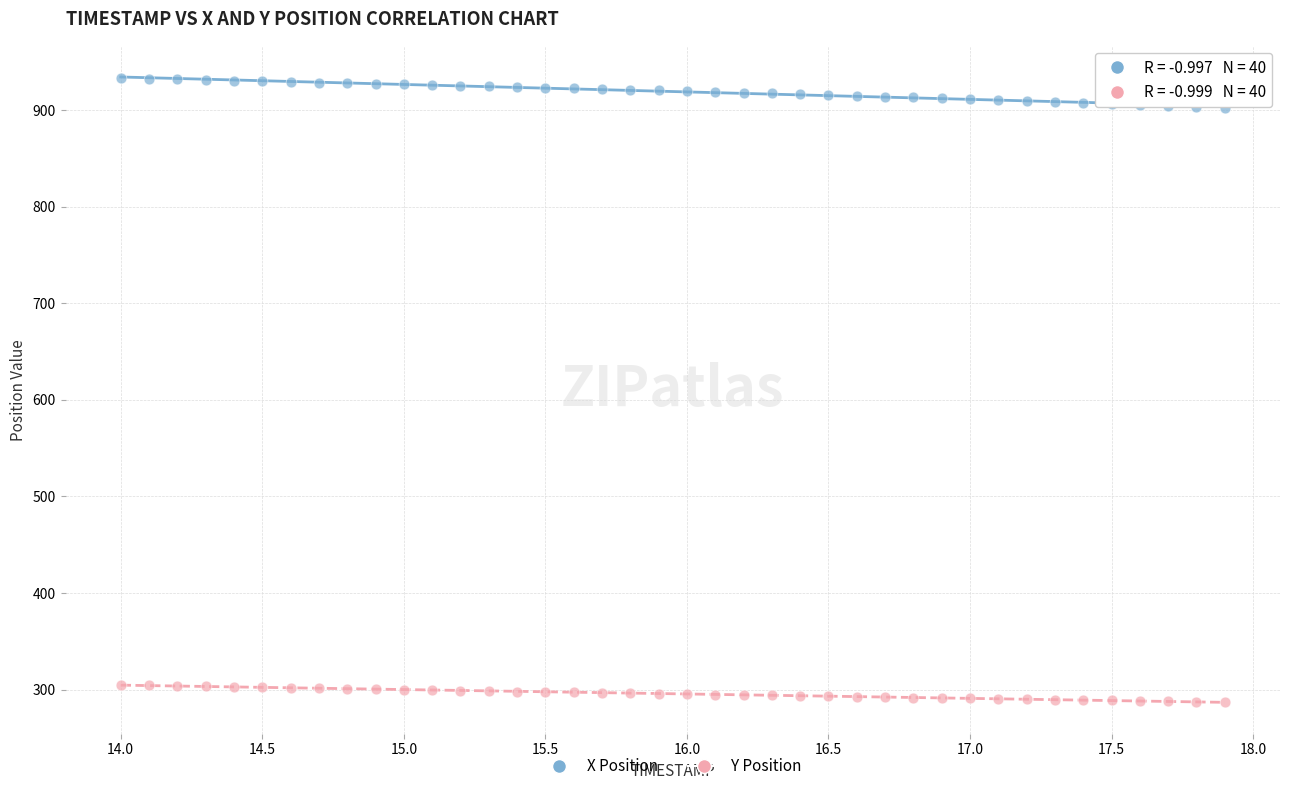

Across all data points, what is the range of Y values (max minus min)?

645.9